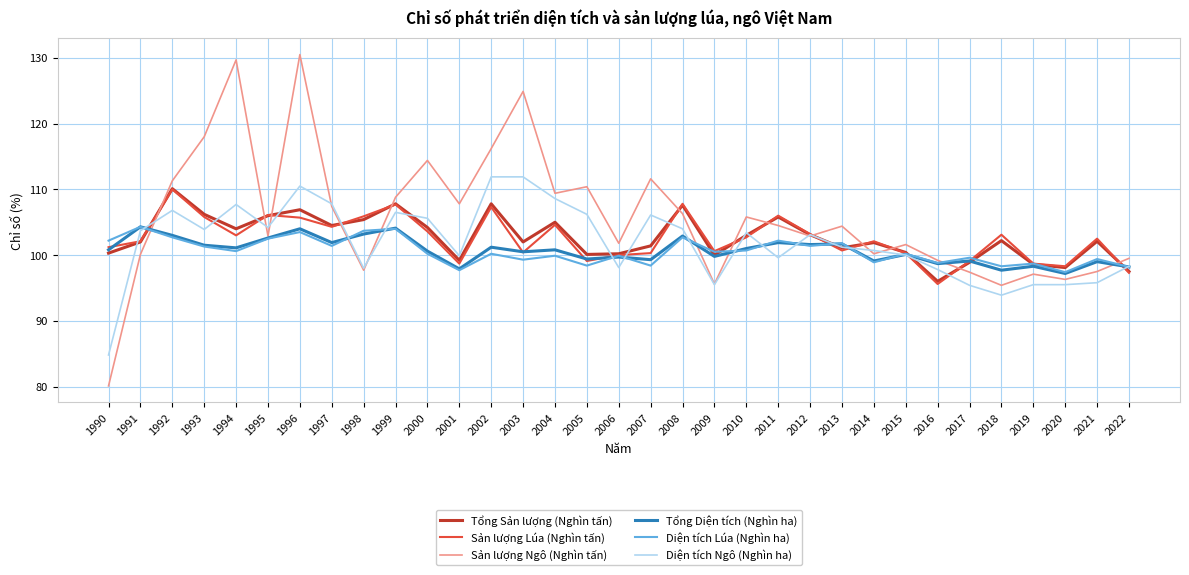

What is the difference between the maximum and minimum values in the Sản lượng Ngô (Nghìn tấn) series?

50.4